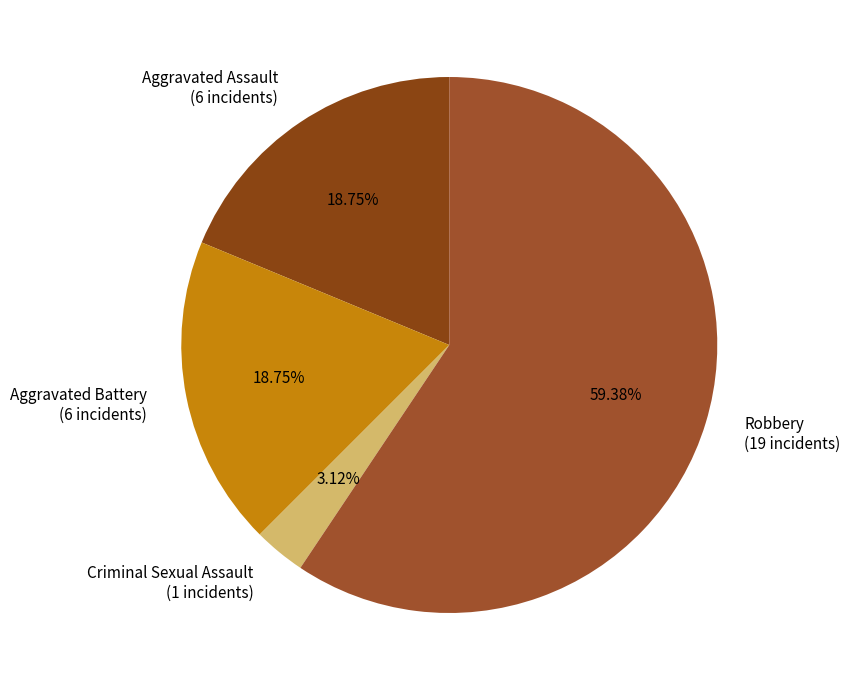

Do Aggravated Assault (6 incidents) and Robbery (19 incidents) together represent more than half of the pie?

Yes